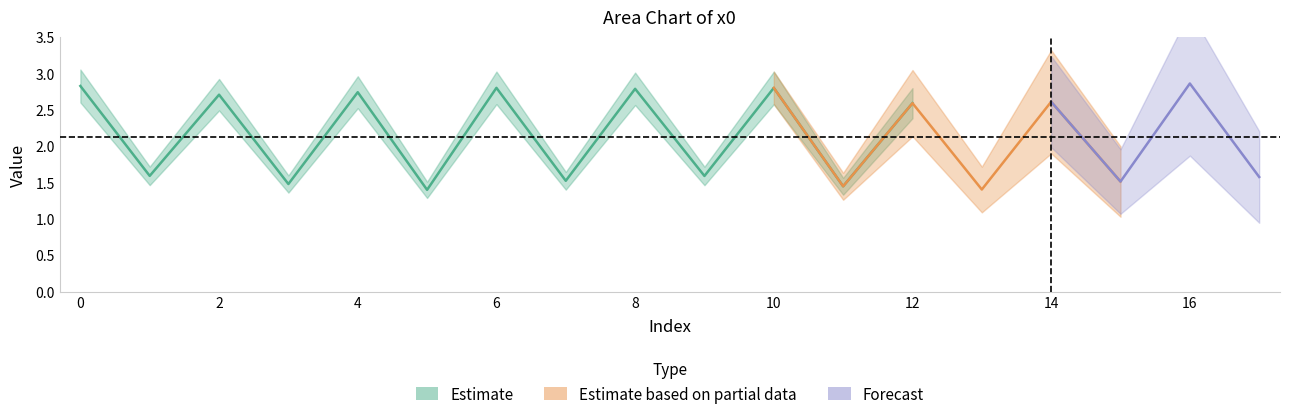

The chart shows a value of 4.3 at 16. True or false?

False